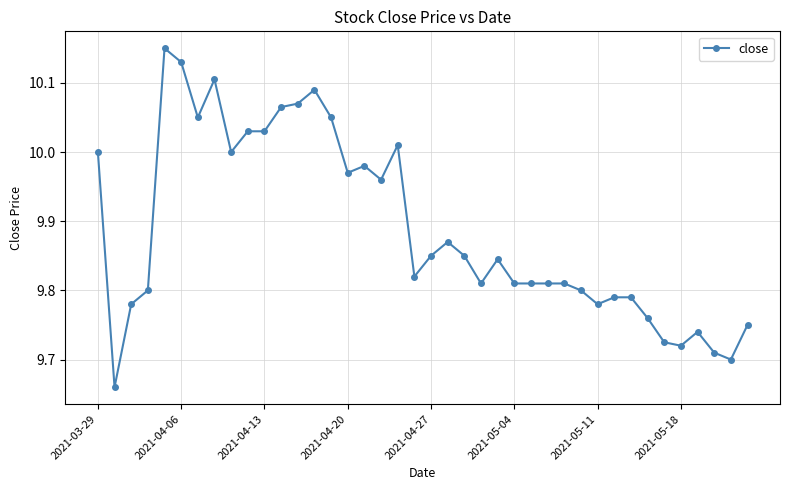

True or false: there are more than 0 points higher than both neighbors.

True